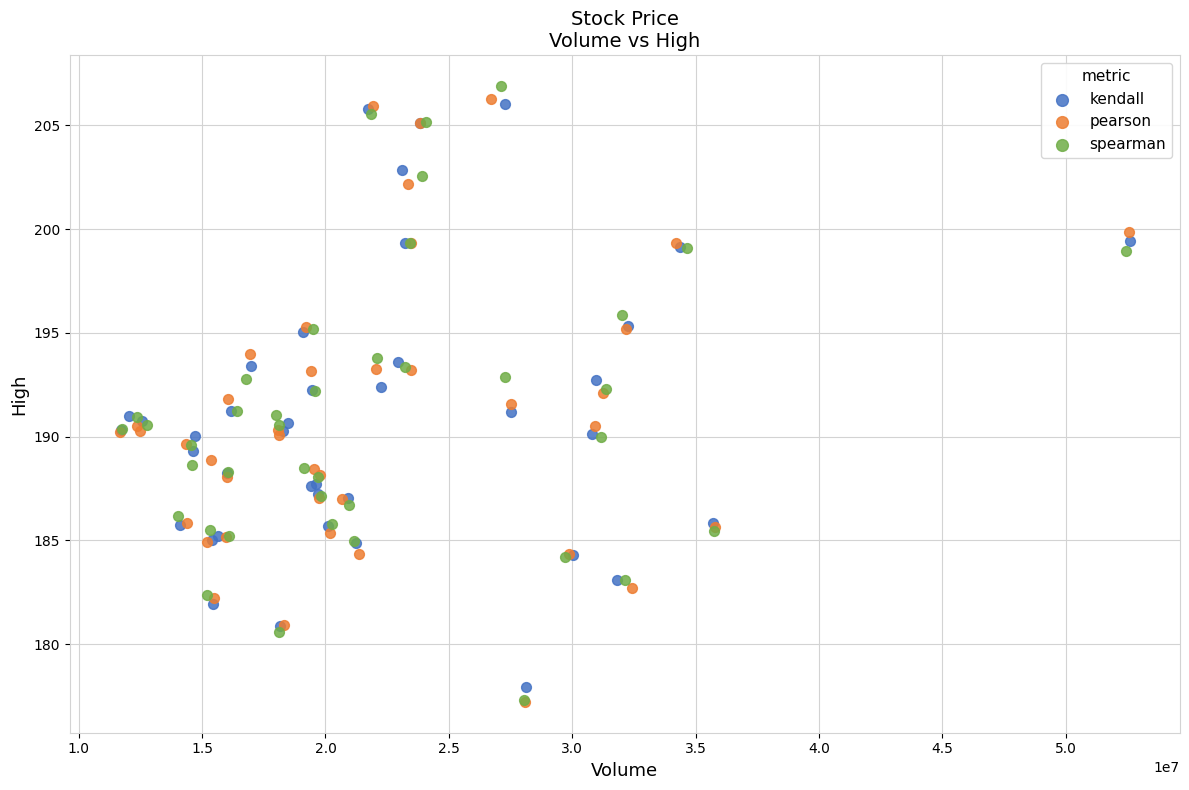

What are all the series names shown in the legend?

kendall, pearson, spearman